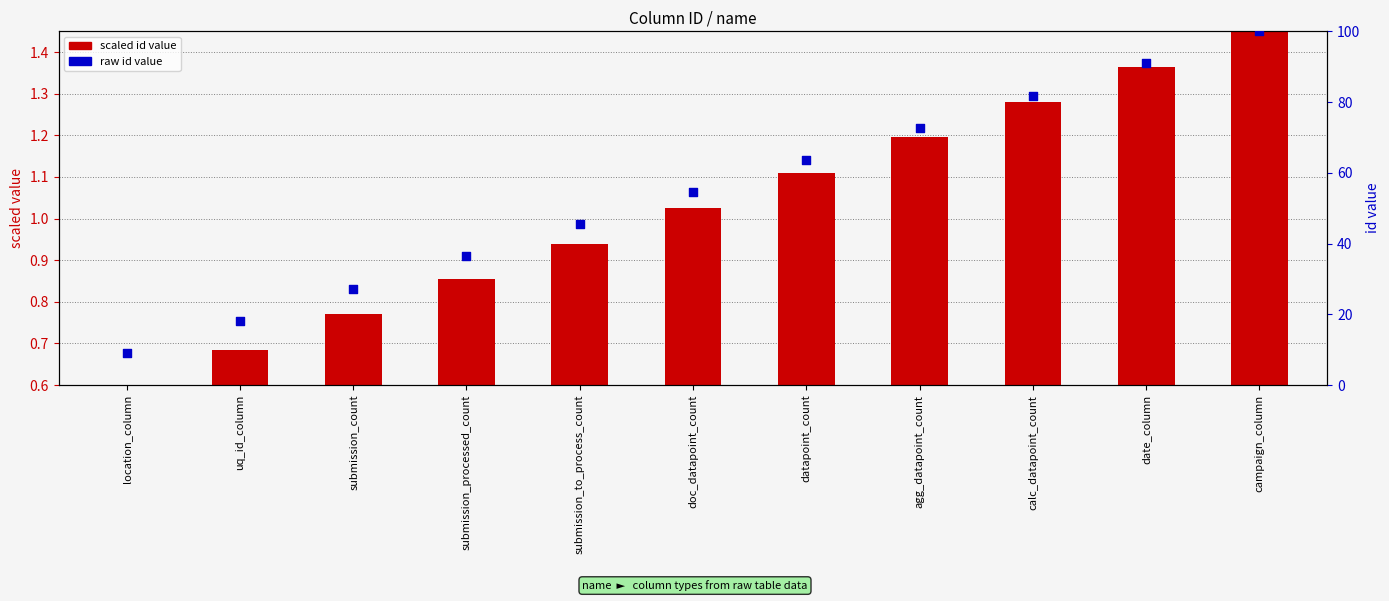

Which series contains the lowest Y value?

id (scaled)